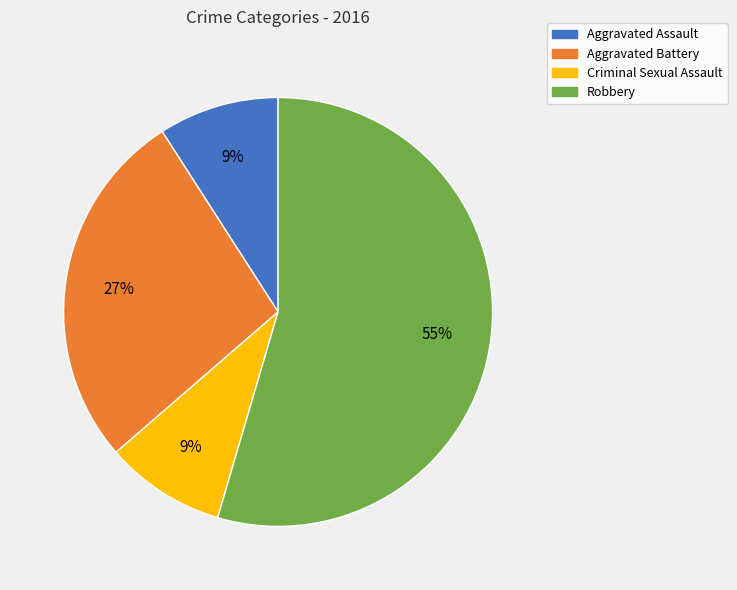

Which slice is the largest?

Robbery